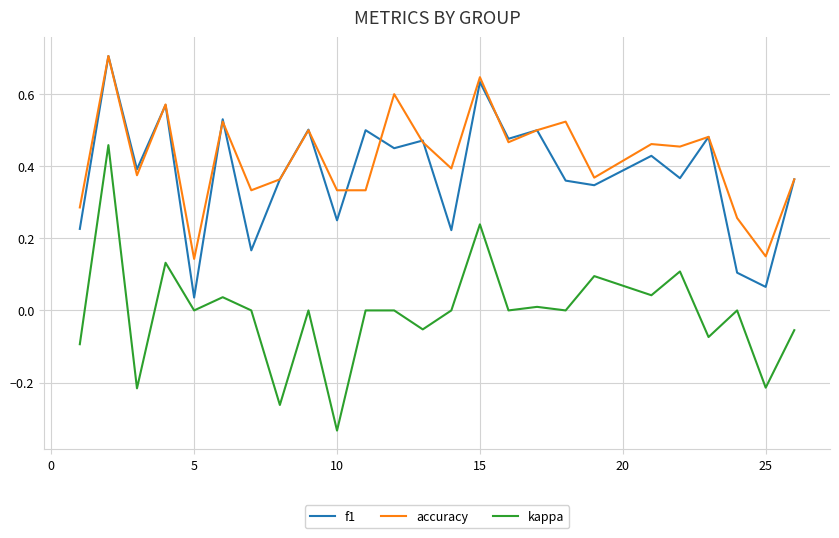

What is the difference between the maximum and minimum values in the kappa series?

0.8